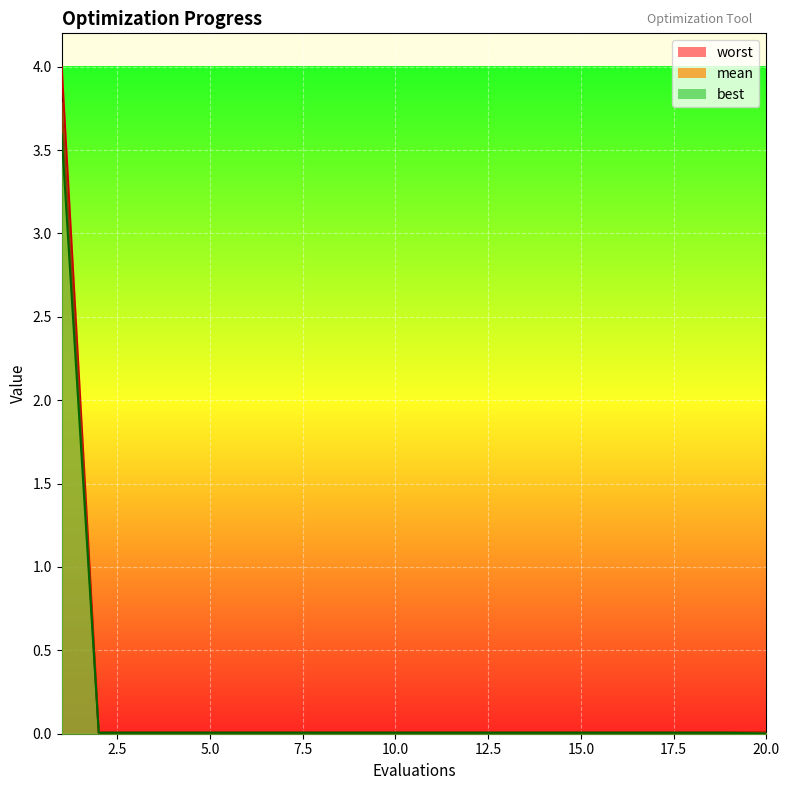

Is it true that best equals 0.0 at 3?

True